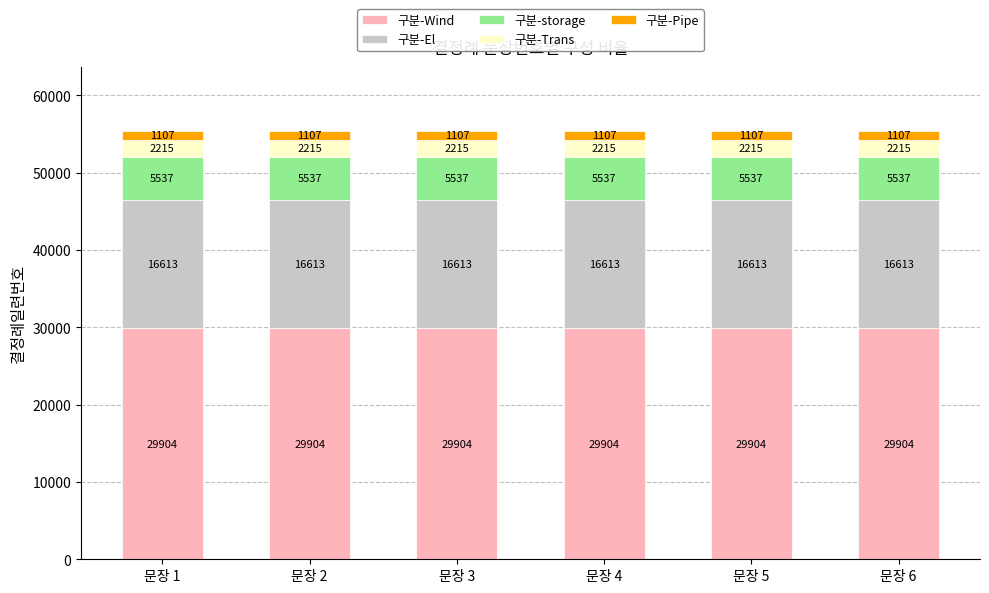

Is it true that 구분-Wind equals 29904 at 문장 3?

True